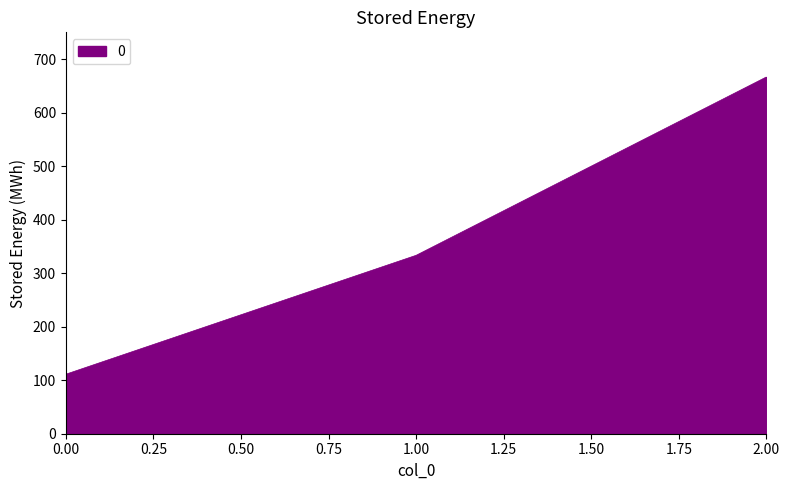

What is the change in value from 1.00 to 2.00?

+333.3